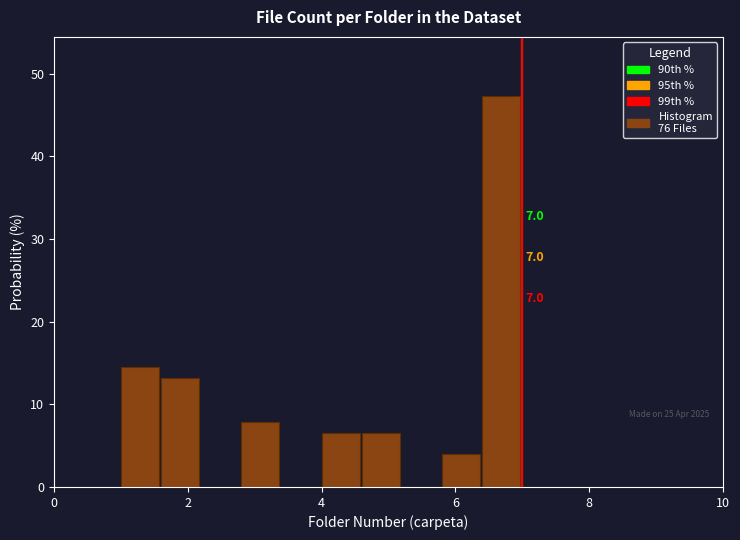

Read against the x-axis, roughly where is the centre of the tallest bar?

6.6